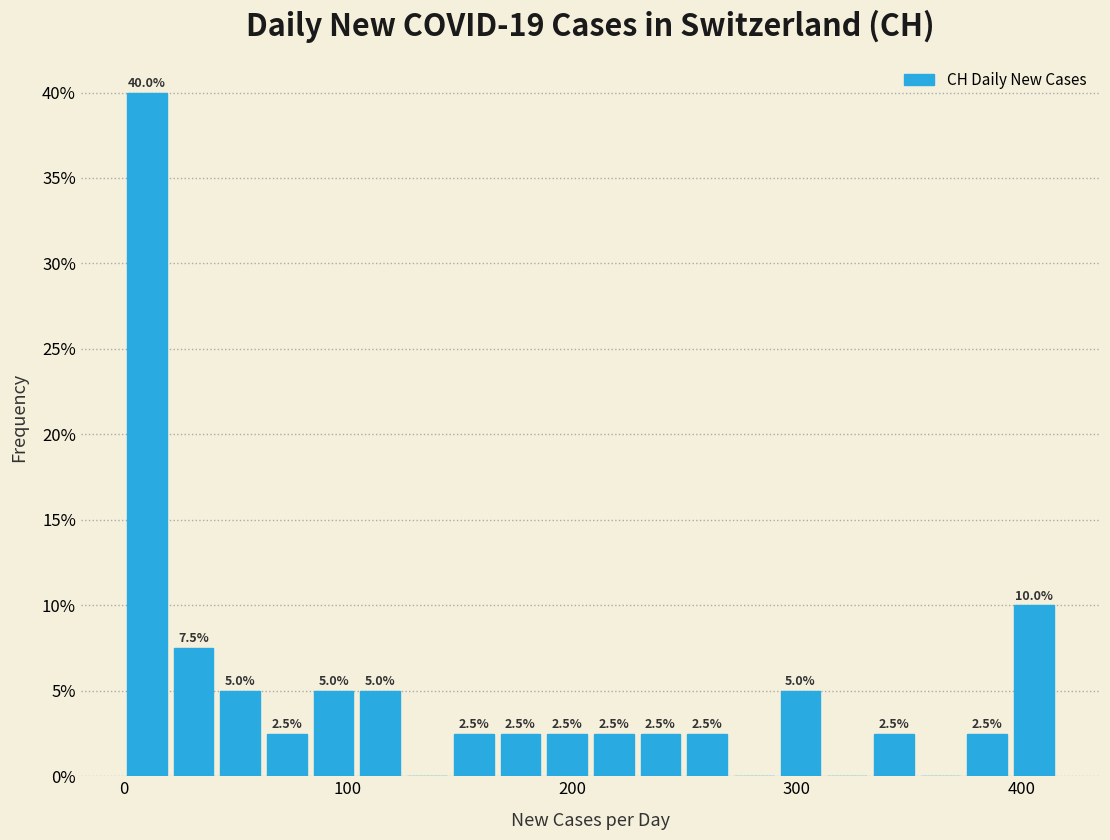

Read against the x-axis, roughly where is the centre of the tallest bar?

10